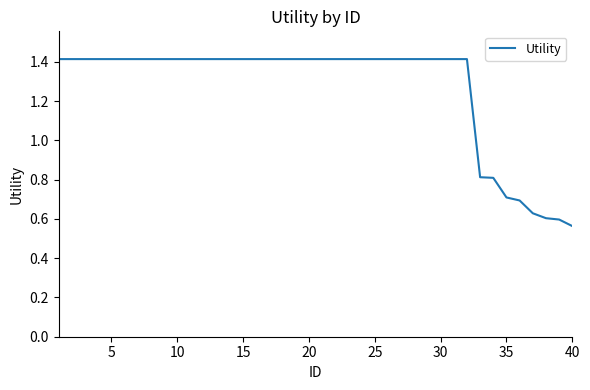

What is the greatest value displayed?

1.4